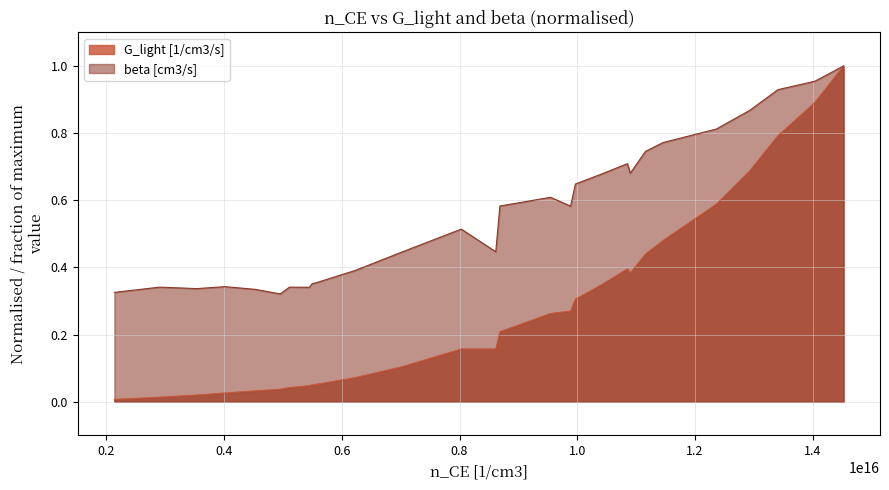

Which series has the largest total across all categories?

beta [cm3/s]